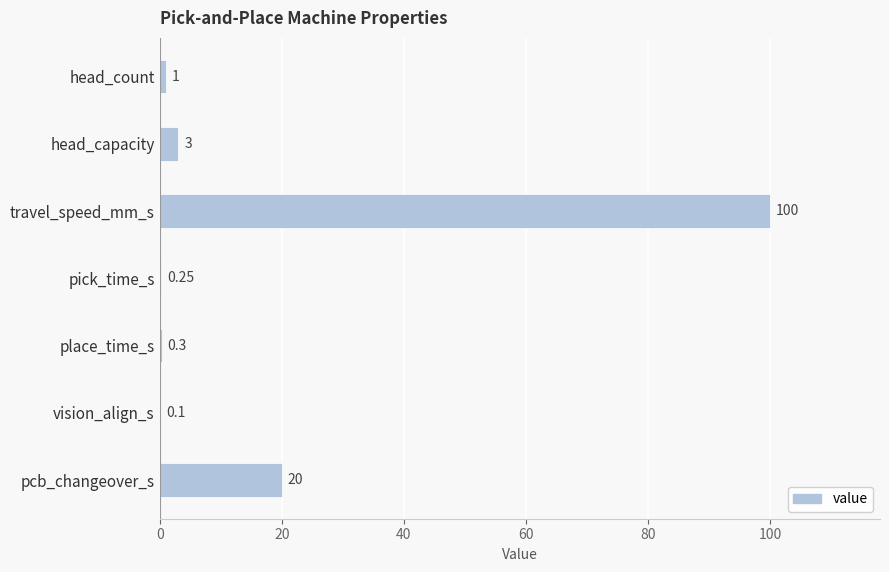

What is the sum of all values?

124.7